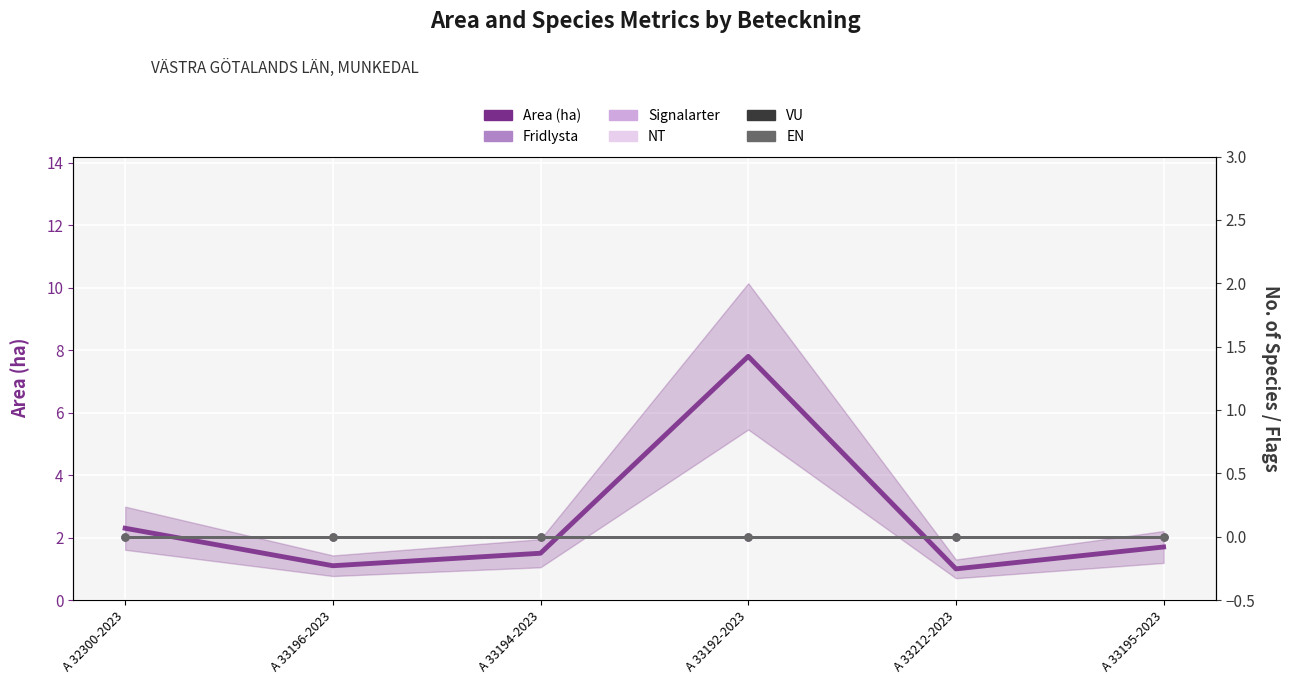

True or false: EN and VU cross at least once.

False